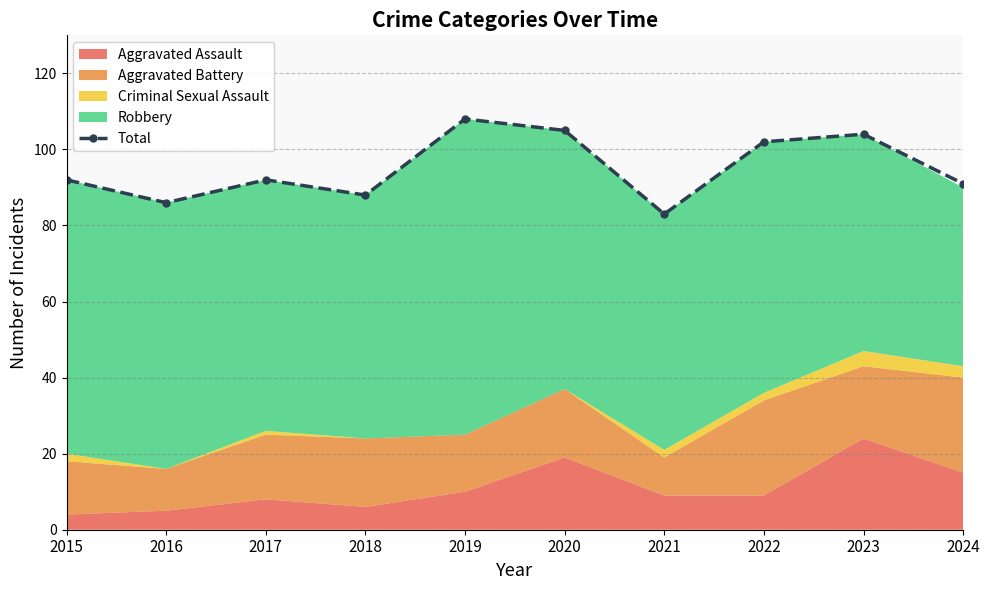

Reading left to right, list all the values displayed in this chart.

2015=92	2016=86	2017=92	2018=88	2019=108	2020=105	2021=83	2022=102	2023=104	2024=91